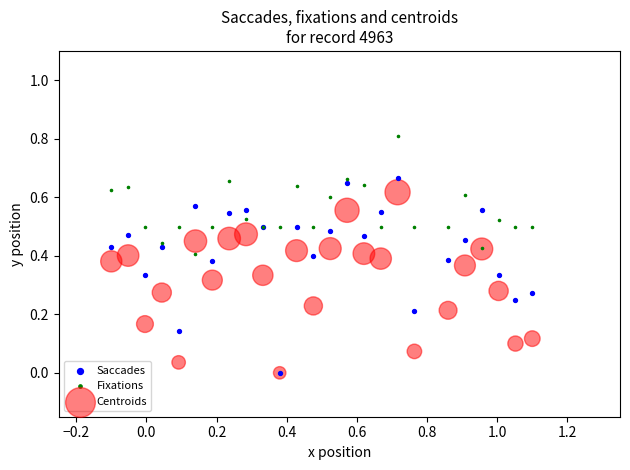

Which series reaches the maximum Y coordinate?

Fixations